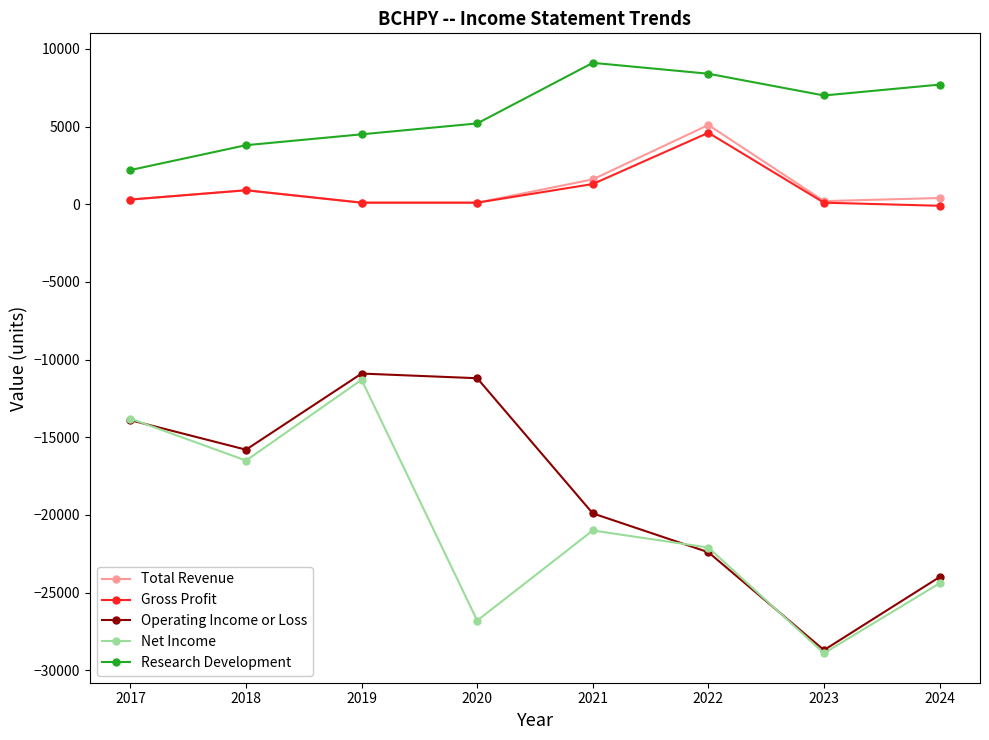

What is the value of the Operating Income or Loss point at the 7th from the left?

-28700